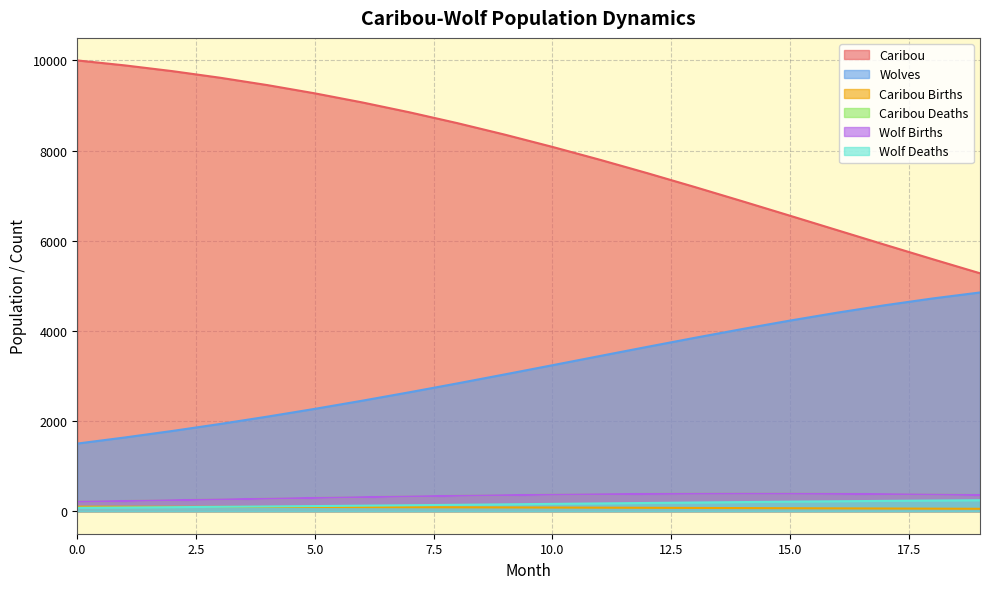

List the labels in order of Caribou value, largest first.

0, 1, 2, 3, 4, 5, 6, 7, 8, 9, 10, 11, 12, 13, 14, 15, 16, 17, 18, 19